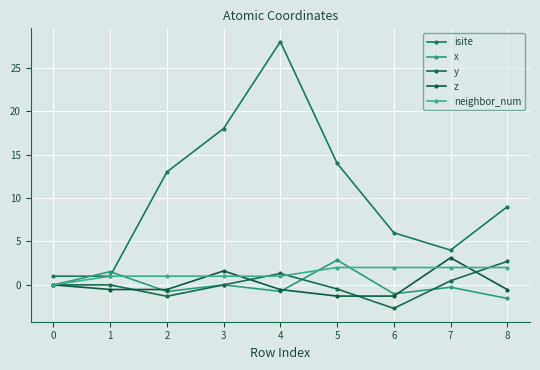

At 5, list the series in order from largest to smallest.

isite, x, neighbor_num, y, z